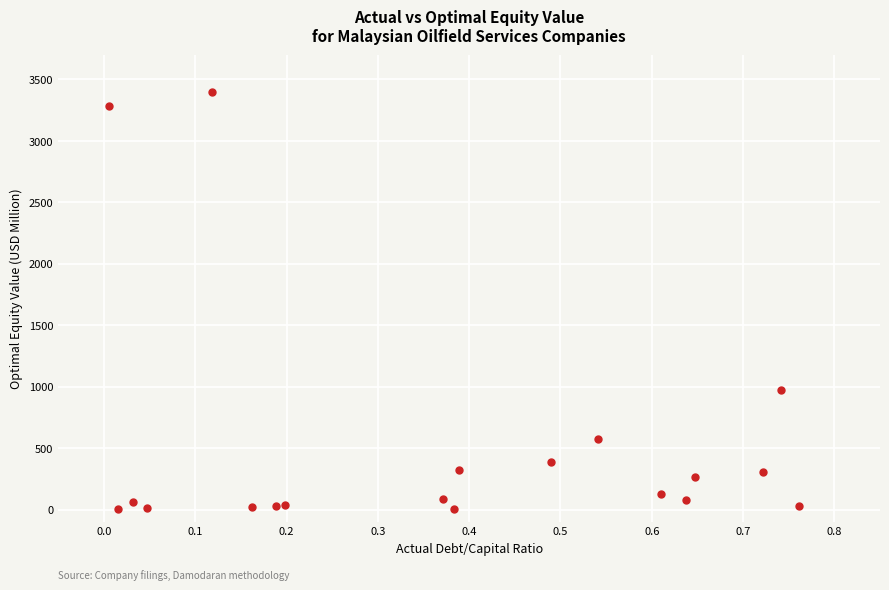

What is the range of Y values (max minus min)?

3396.5